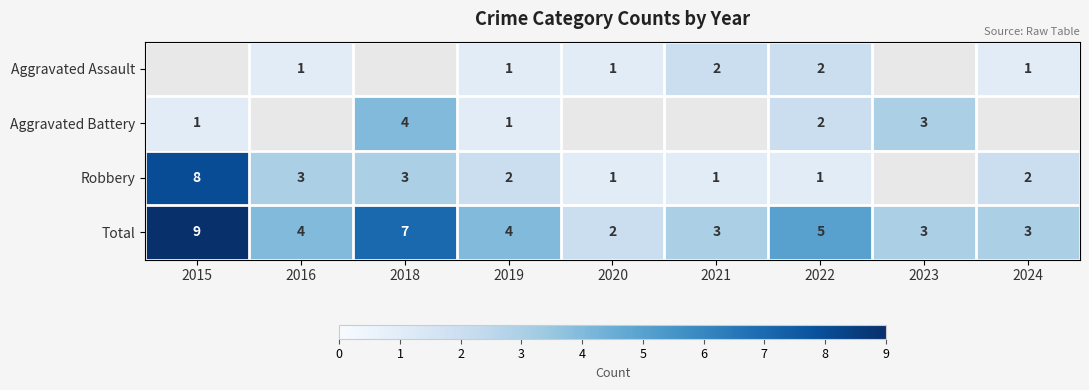

Is the value of Aggravated Battery at 2018 greater than the value of Total at 2022?

No